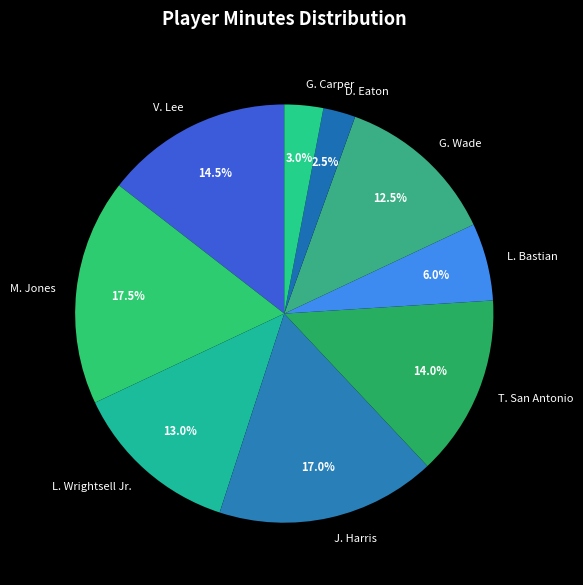

Does any single category account for the majority?

No